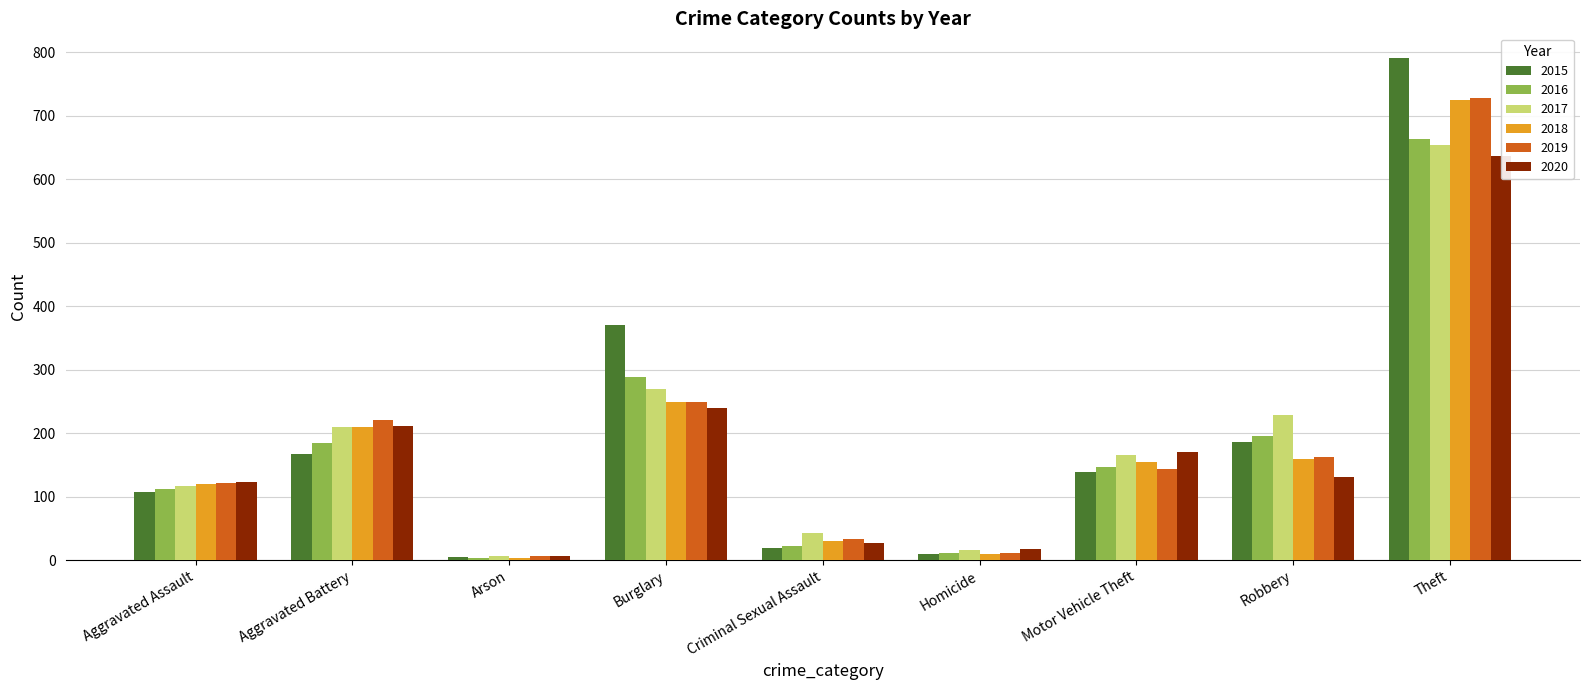

Rank the categories by 2016 value from highest to lowest.

Theft, Burglary, Robbery, Aggravated Battery, Motor Vehicle Theft, Aggravated Assault, Criminal Sexual Assault, Homicide, Arson